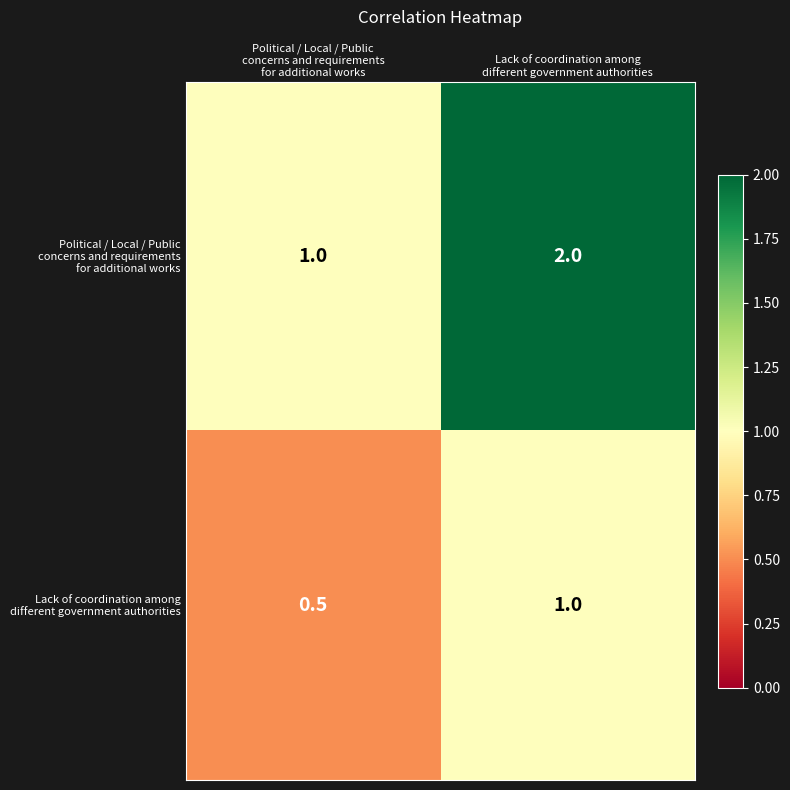

What is the greatest value displayed?

2.0